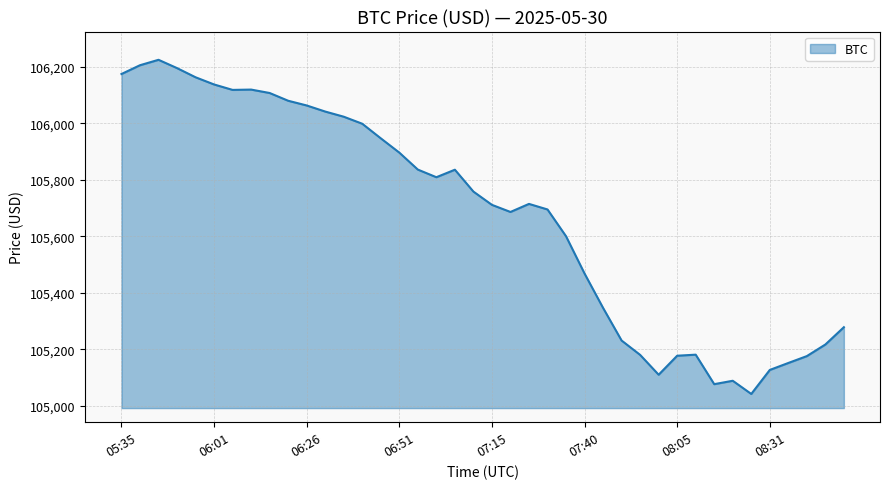

What is the difference between the maximum and minimum values?

1182.2